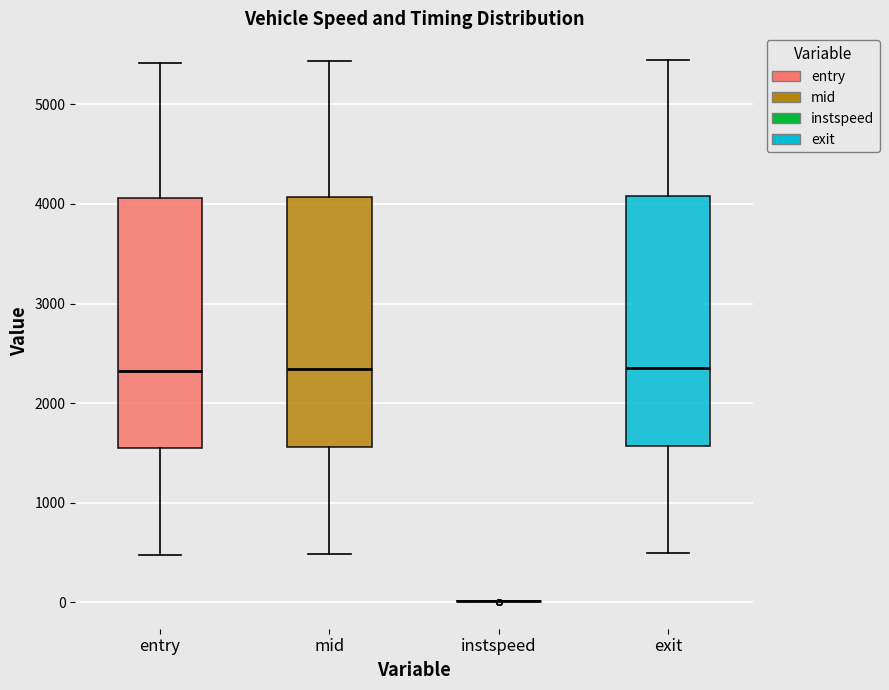

Reading left to right, transcribe this box plot: for each box, give where its median line is, the range the box spans, and where its two whiskers end, as read against the y-axis. The values are not printed on the chart, so give them approximately, as read against the axis.

entry: median 2300, box 1600 to 4100, whiskers 500 to 5400
mid: median 2300, box 1600 to 4100, whiskers 500 to 5400
instspeed: box collapsed to a line at 0, whiskers 0 to 0
exit: median 2400, box 1600 to 4100, whiskers 500 to 5400